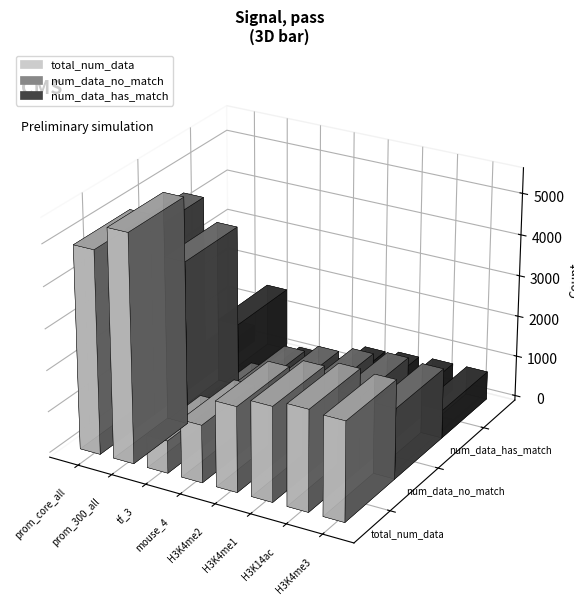

Which category has the highest value in the num_data_has_match series?

prom_300_all